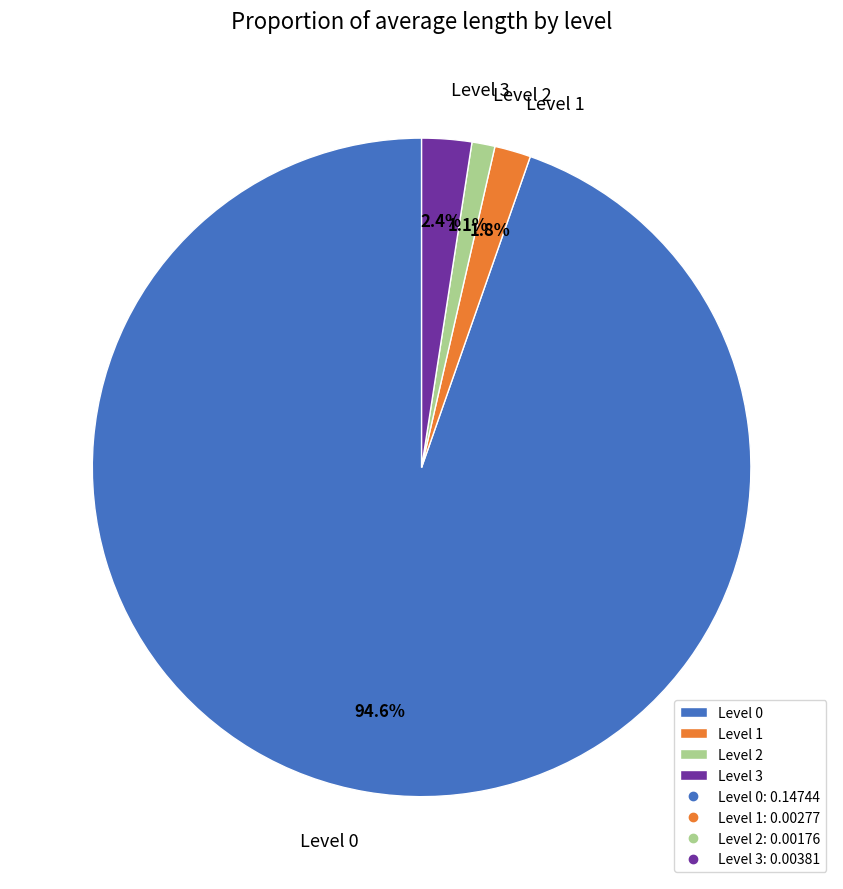

To the nearest percent, what is the average slice percentage?

25%